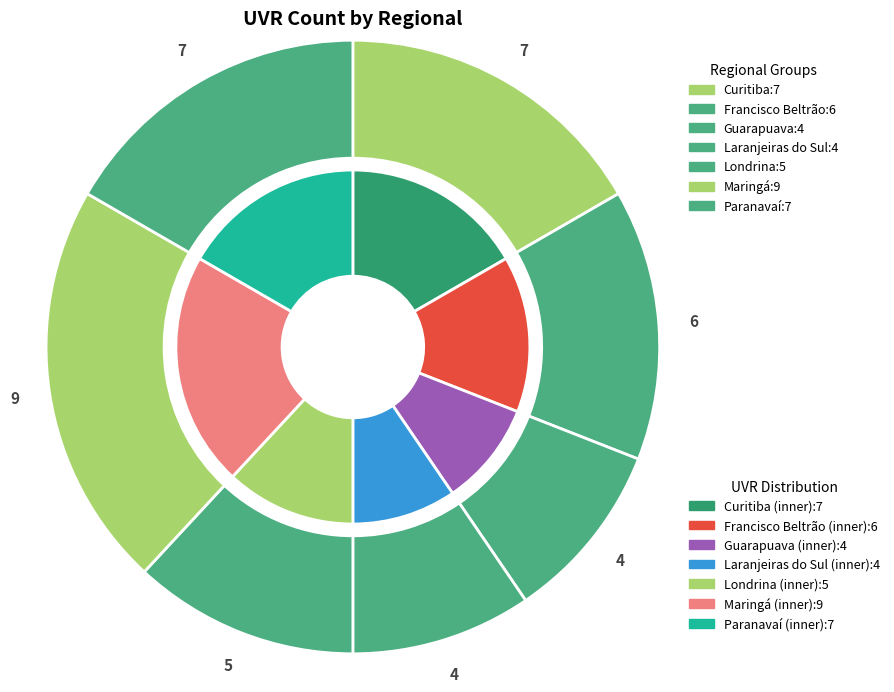

How many segments does this pie chart have?

7